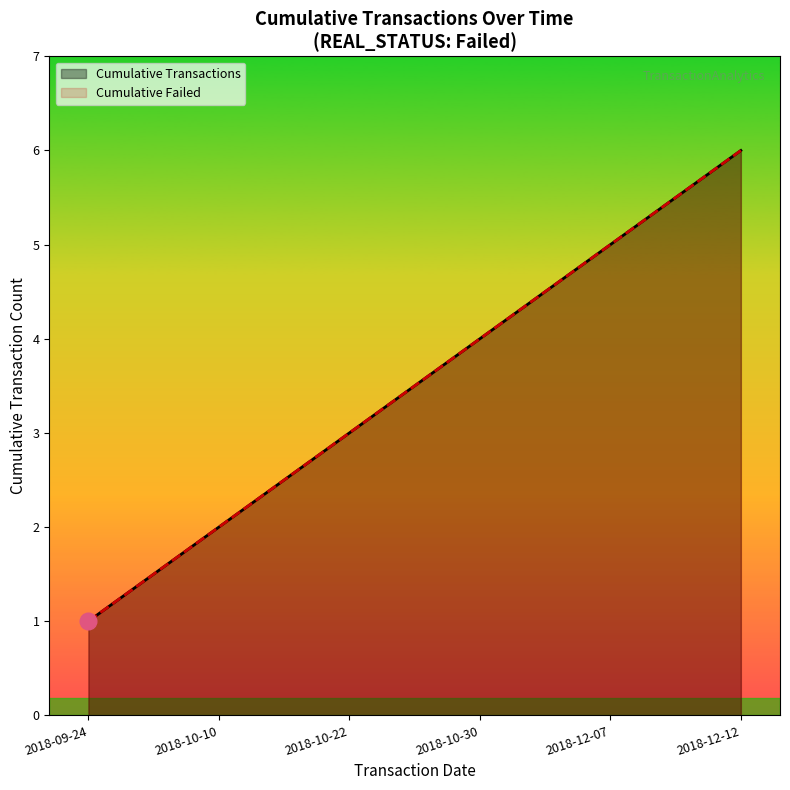

What is the label of the 2nd point from the left?

2018-10-10